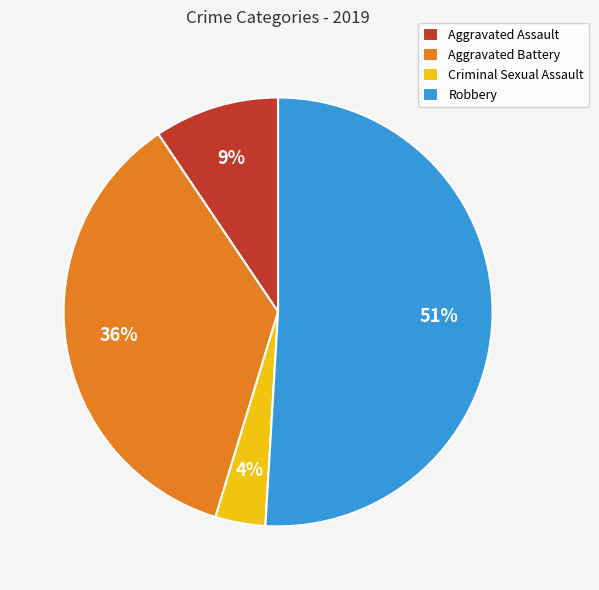

To the nearest percent, what is the difference between the largest and smallest slice percentages?

47%